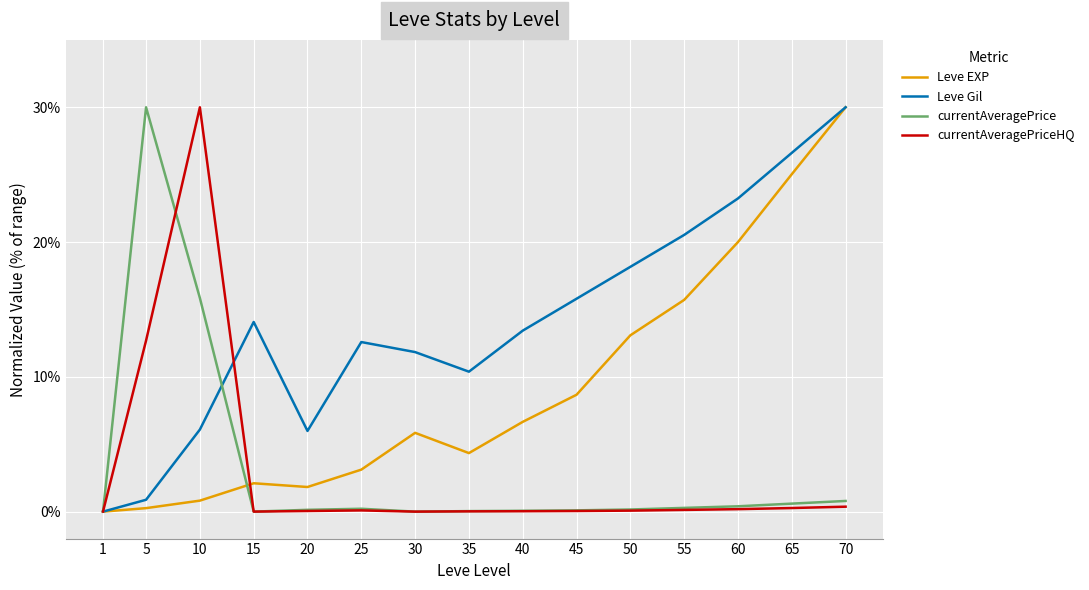

The currentAveragePrice series shows 0.2 at 50. True or false?

True